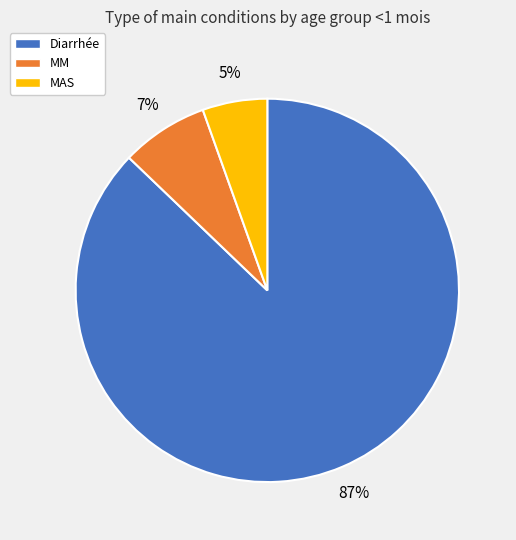

What is the majority slice?

Diarrhée